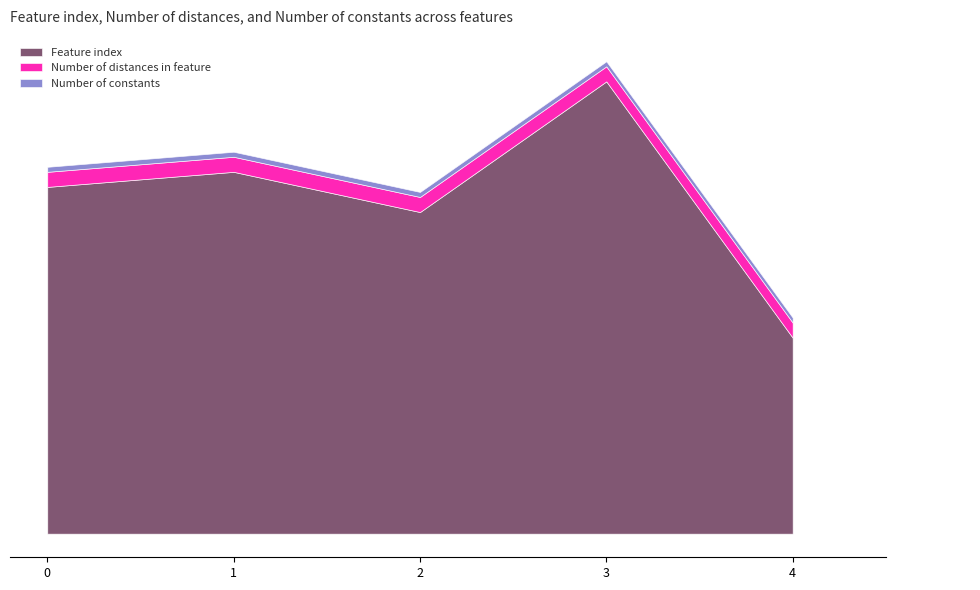

Does the chart have visible grid lines?

No